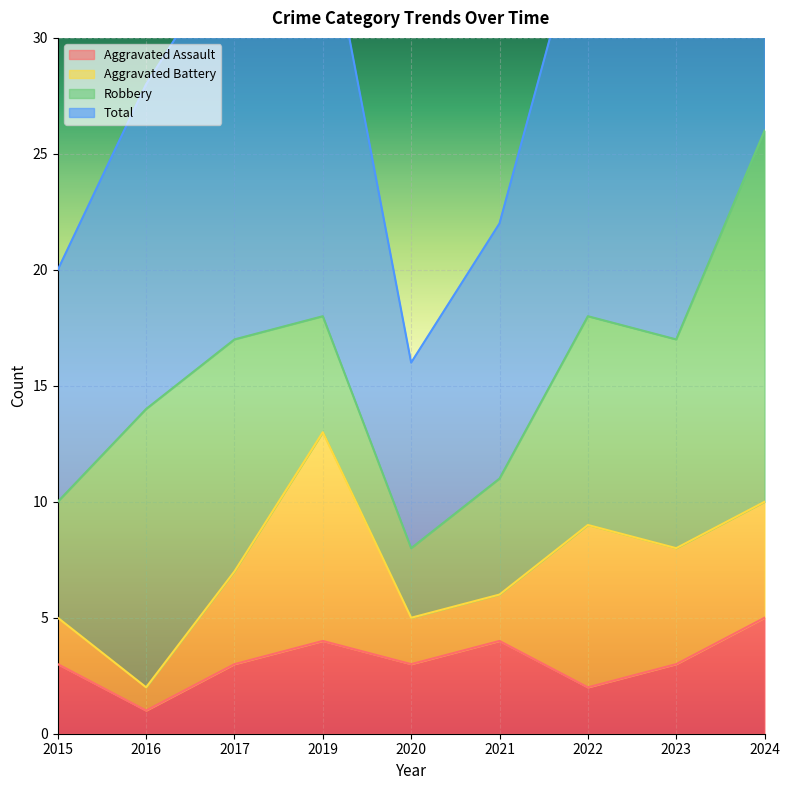

At which category is the sum across all series the highest?

2024